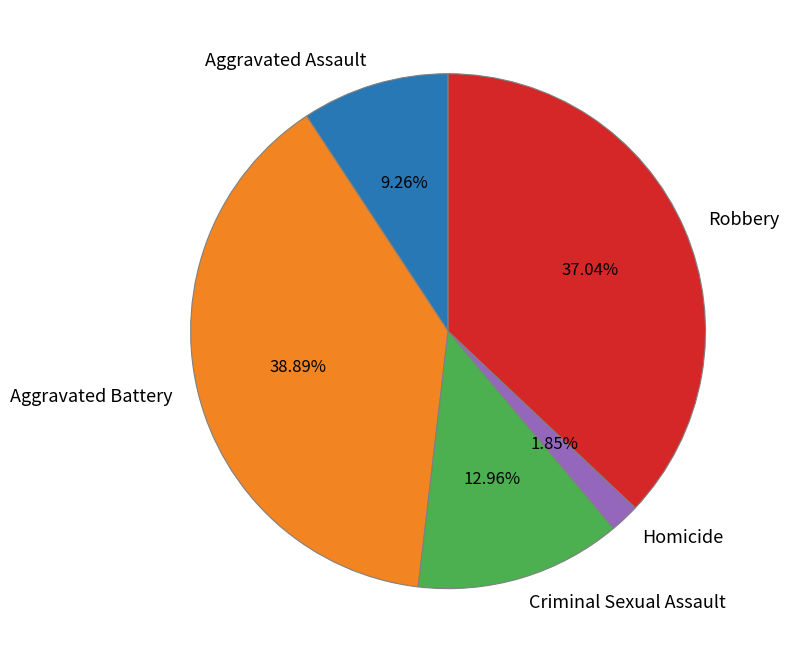

To the nearest percent, what is the average slice percentage?

20%